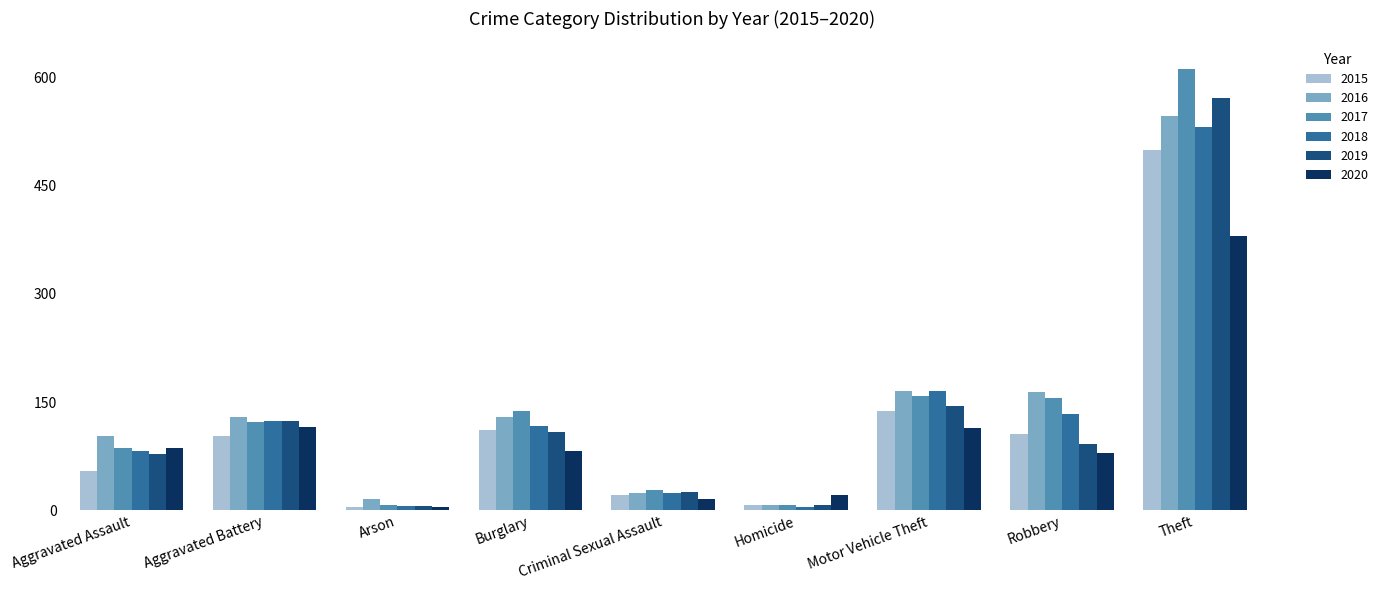

Are the bars grouped side by side (vs. stacked)?

Yes